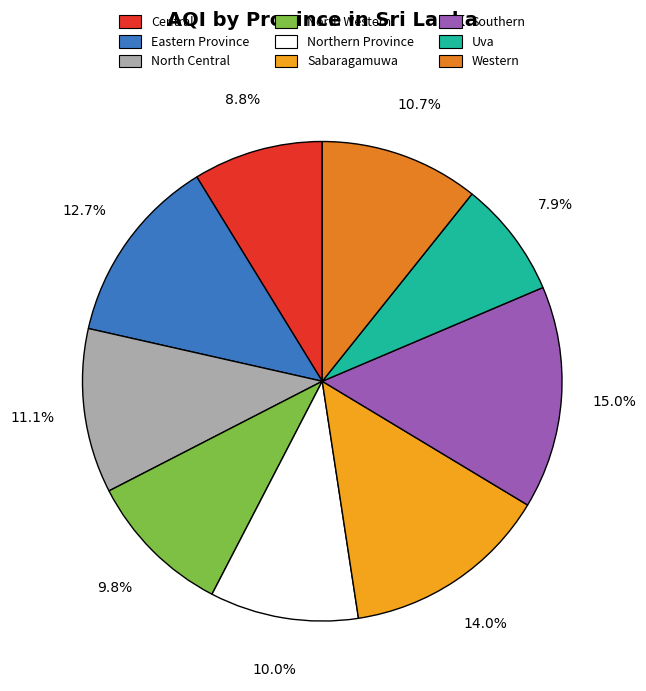

True or false: Sabaragamuwa accounts for 1% of the total.

False